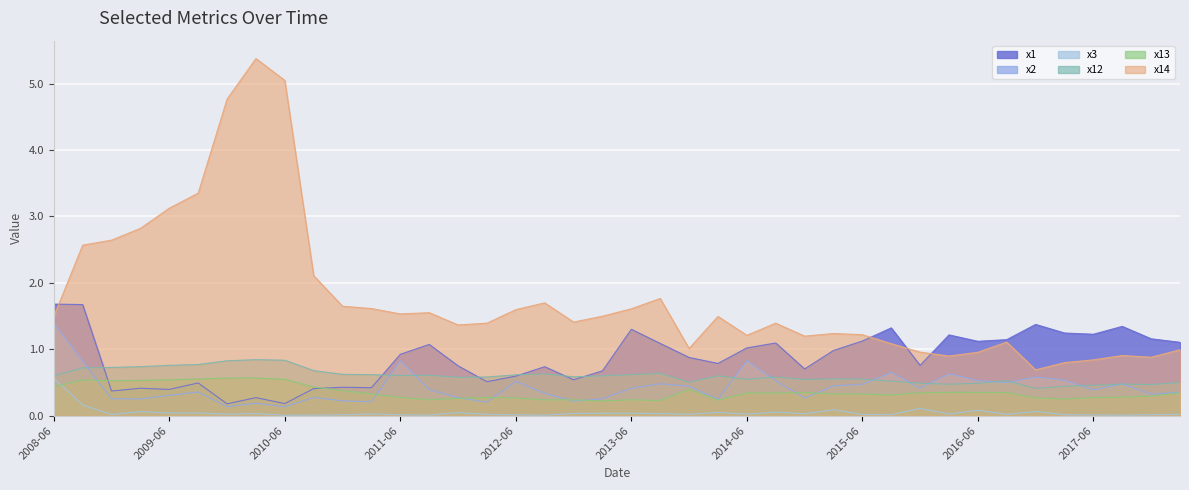

Which series has the widest spread of values?

x14